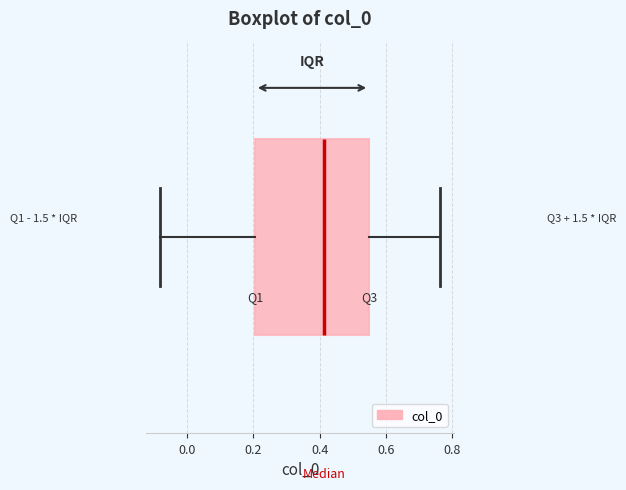

Read this box plot against the x-axis: the position of the median line, the range covered by the box, and the ends of both whiskers. The values are not printed on the chart, so give them approximately, as read against the axis.

median 0.42, box 0.20 to 0.54, whiskers -0.08 to 0.76